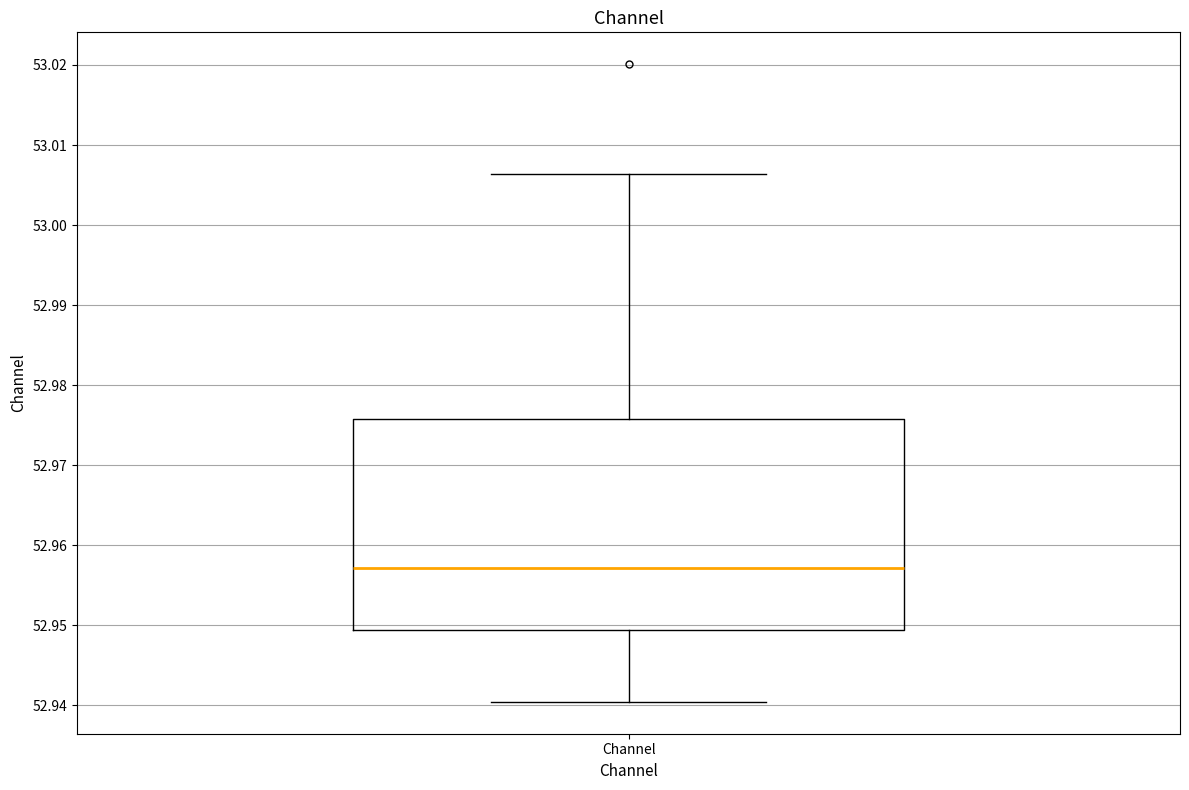

Where does the median line of the box for Channel sit on the y-axis? The values are not printed on the chart, so give them approximately, as read against the axis.

52.957